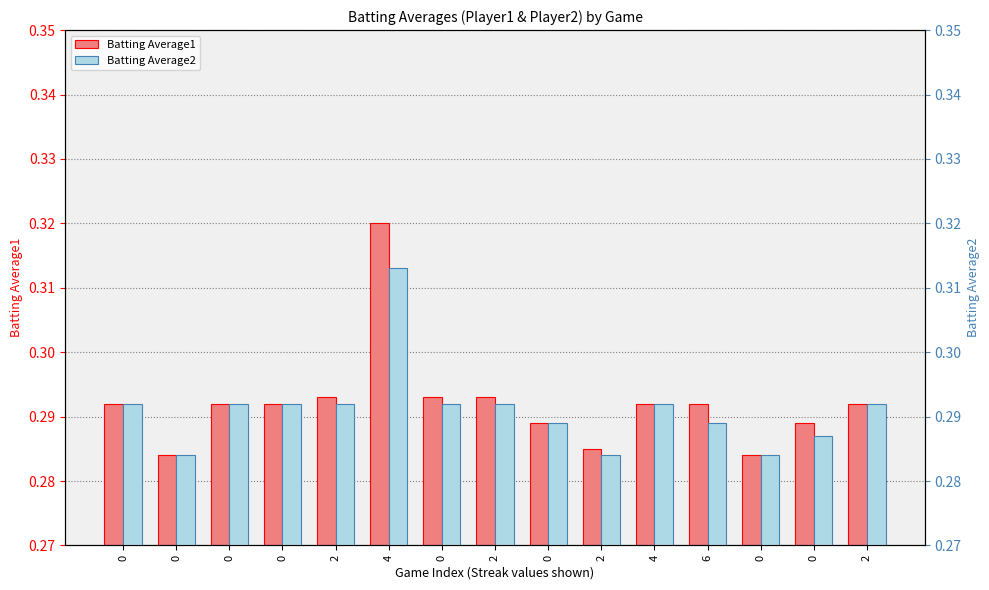

What is the total value across all series at 4?

0.6